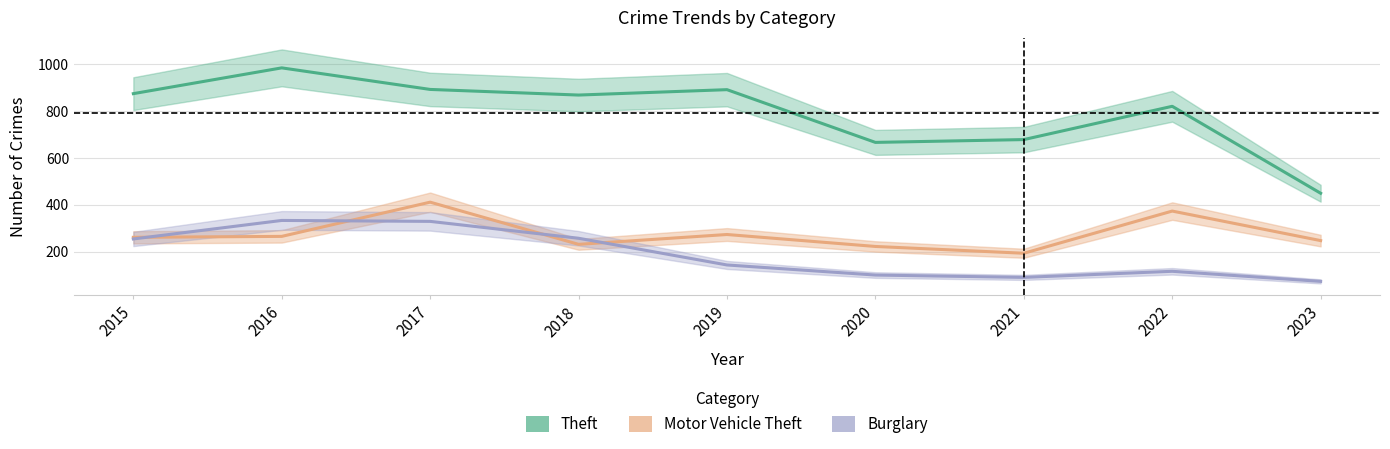

At which label does Motor Vehicle Theft first exceed 261?

2016